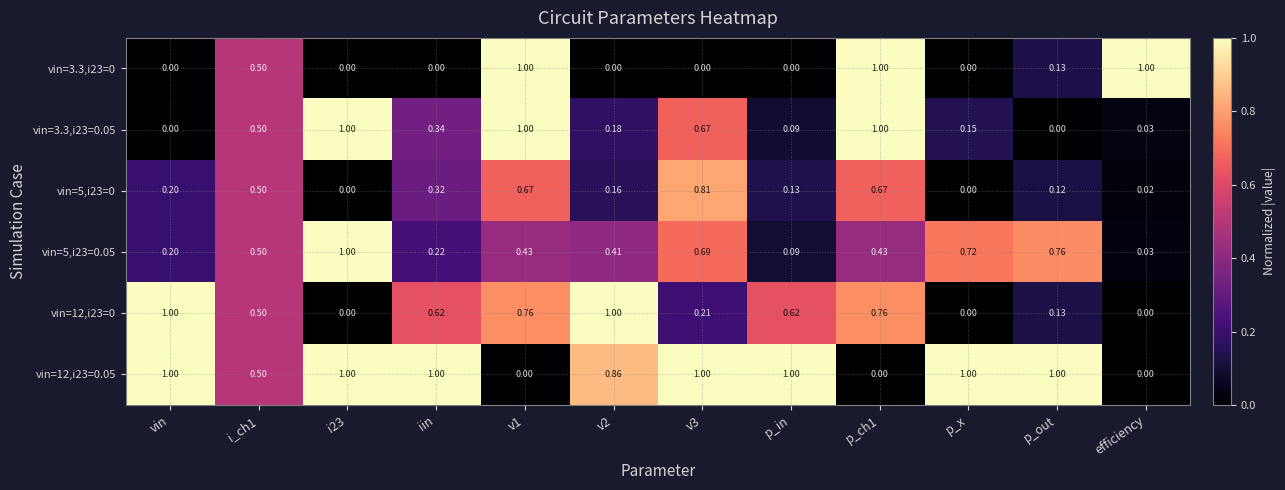

At how many categories does at least one series exceed 0?

12